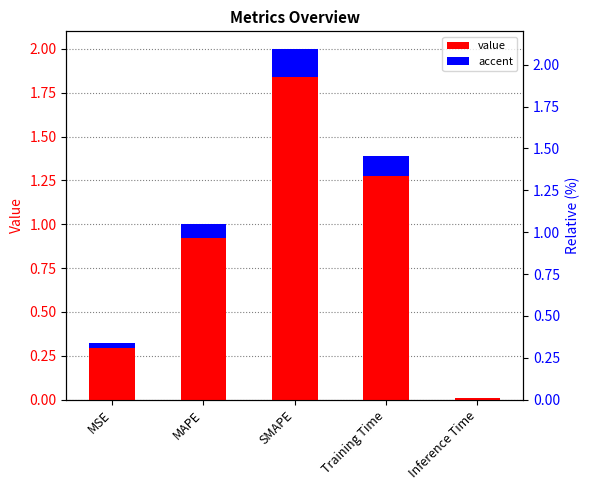

The chart shows a value of 0.3 at MSE. True or false?

True